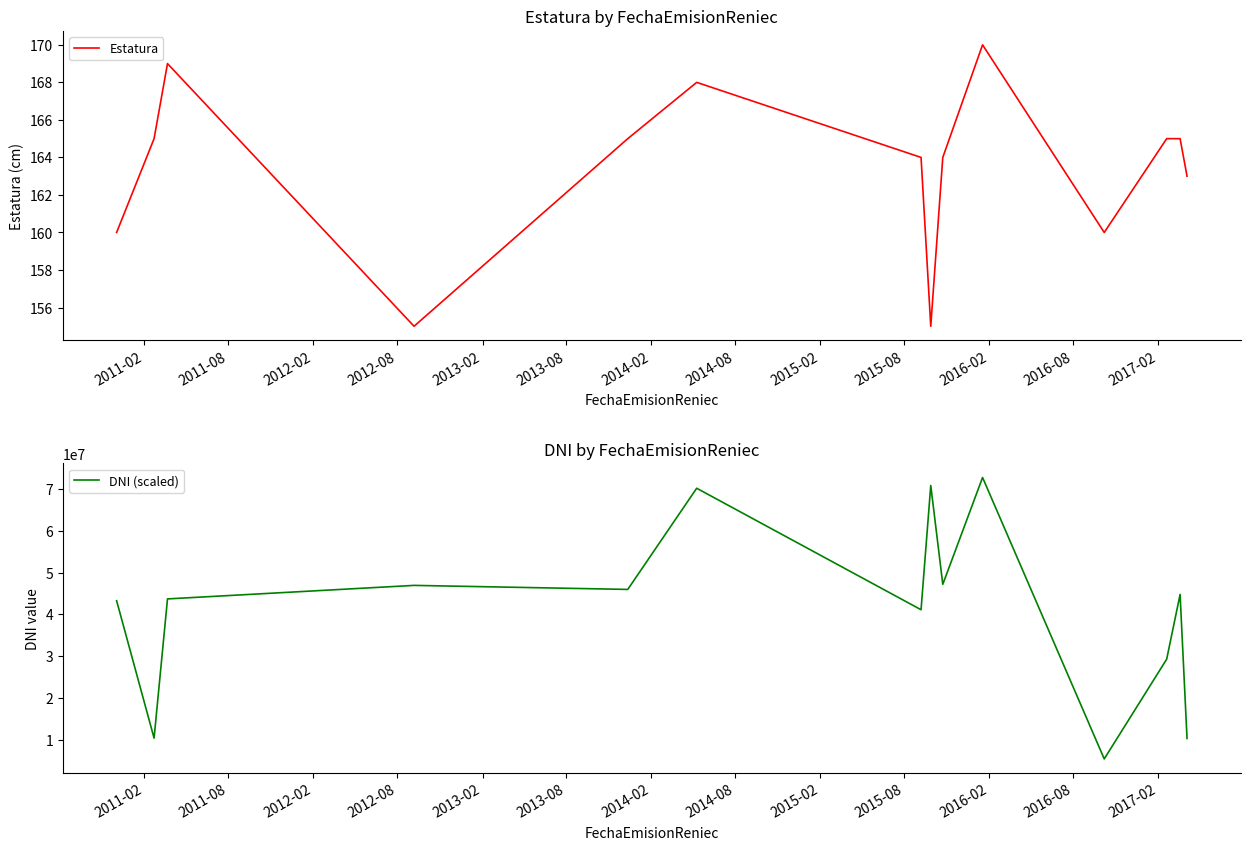

How many series are shown in this chart?

2